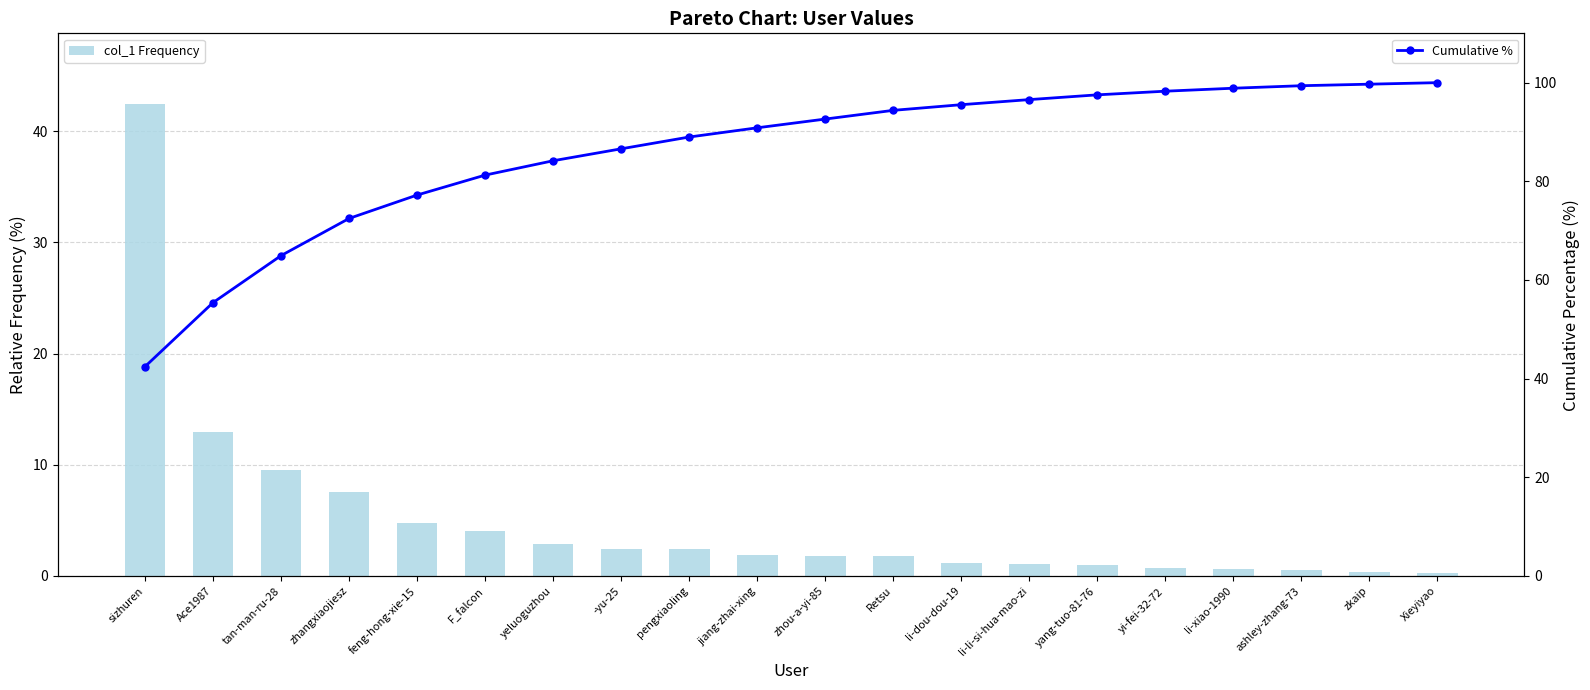

True or false: col_1 Frequency has a value of 0.1 at Xieyiyao.

False